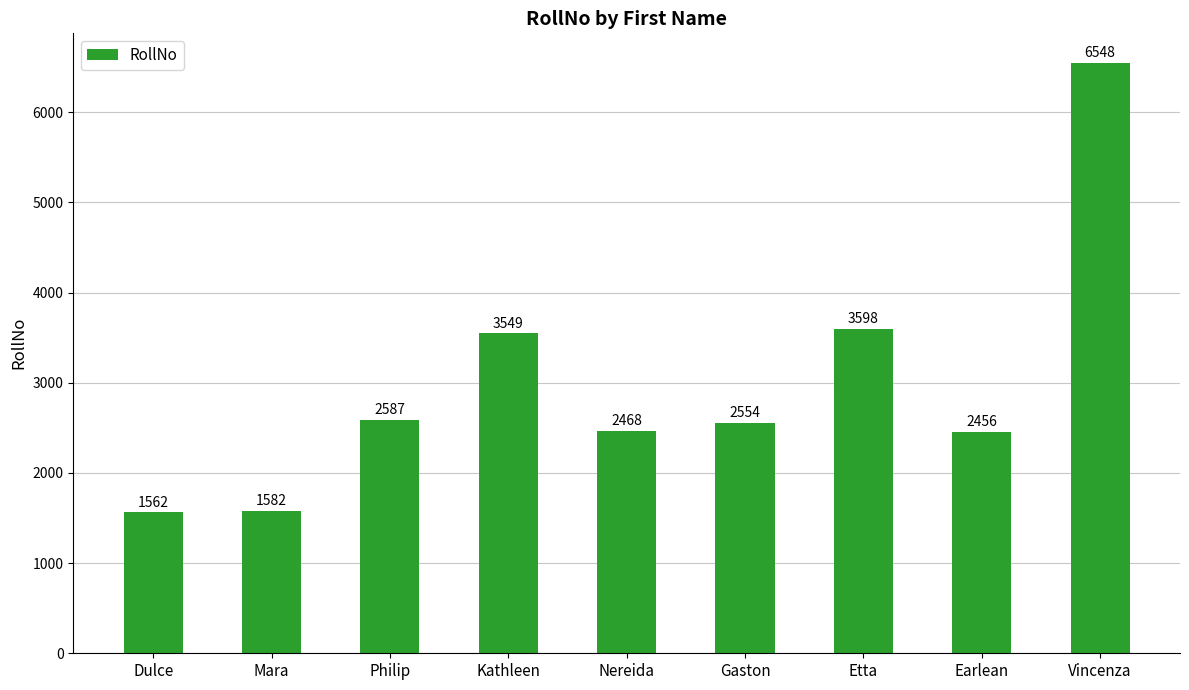

At which category does the chart reach its minimum across all series?

Dulce